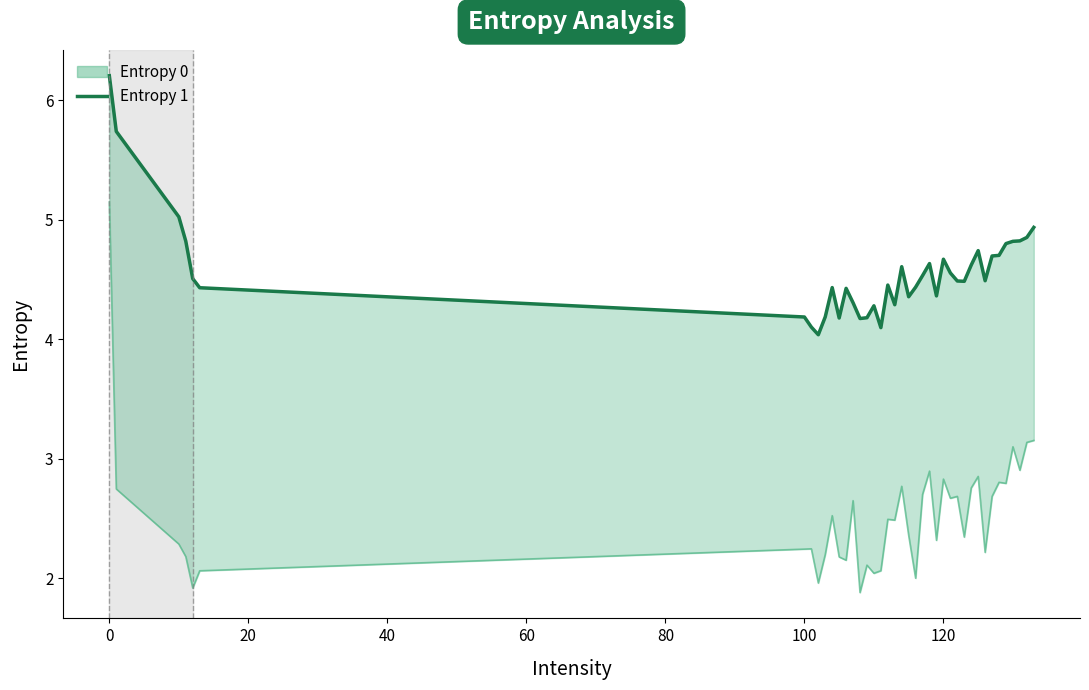

The value of Entropy 0 line at 60 is 6.4. True or false?

False